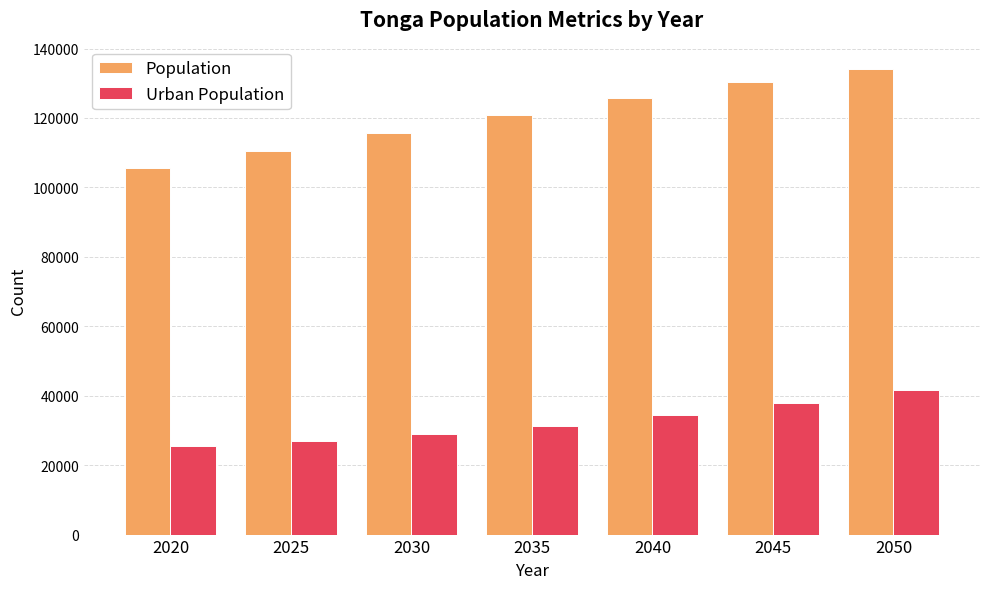

Reading left to right, what are all the values shown in this chart?

Population: 105695	110558	115621	120808	125787	130310	134180
Urban Population: 25648	26950	28840	31350	34456	38030	41654